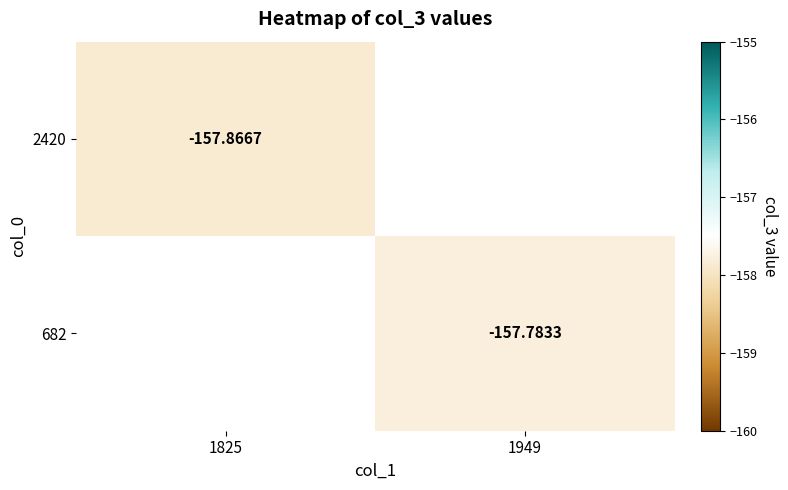

Is it true that 2420 equals -157.9 at 1825?

True